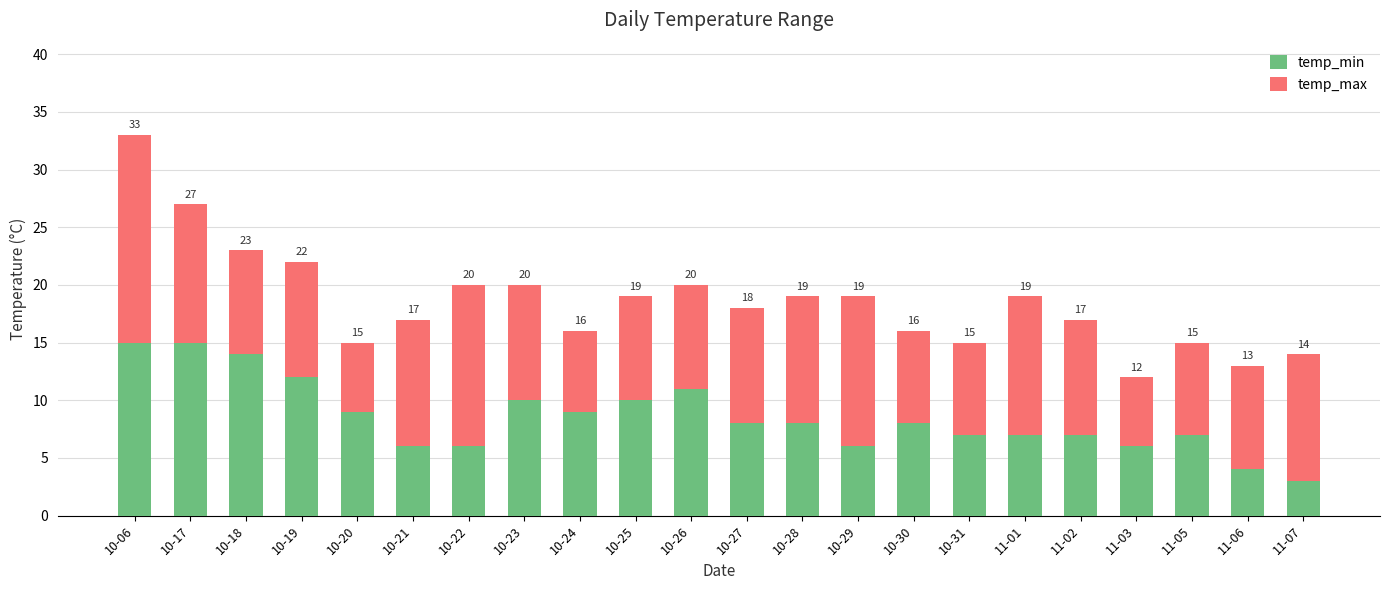

Is it true that temp_max equals 2 at 10-20?

False